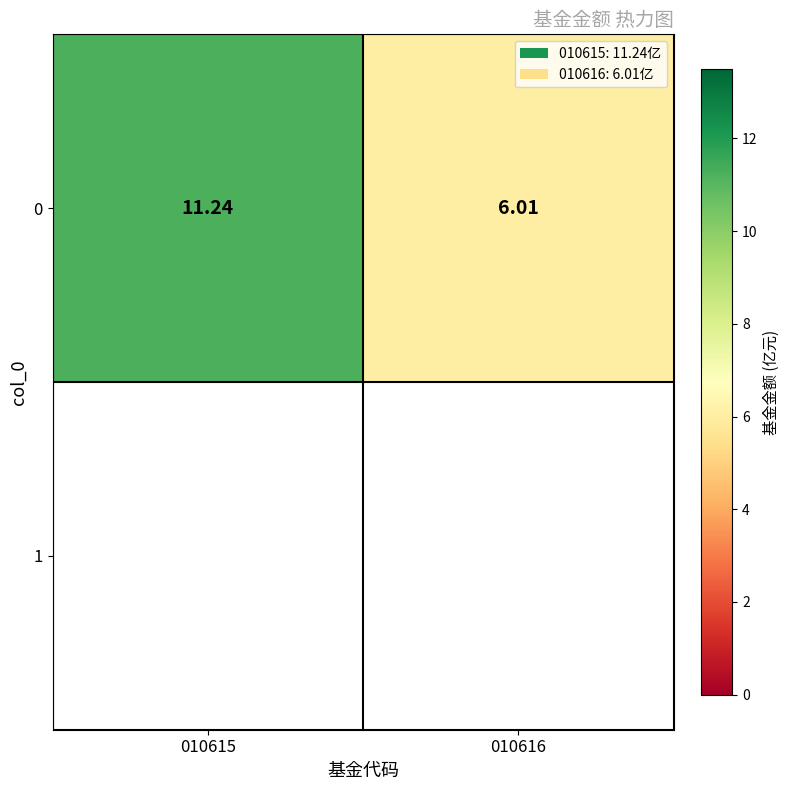

What is the maximum value shown in the chart?

11.2